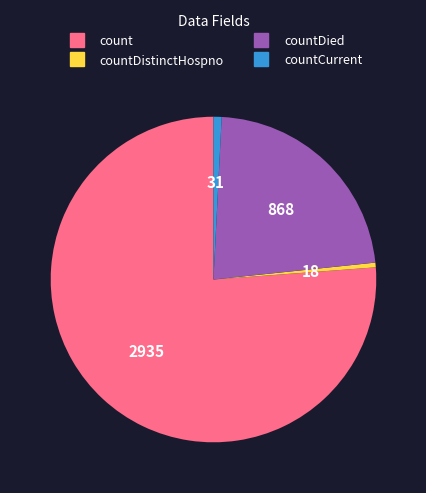

Is there any slice that represents more than half of the pie?

Yes